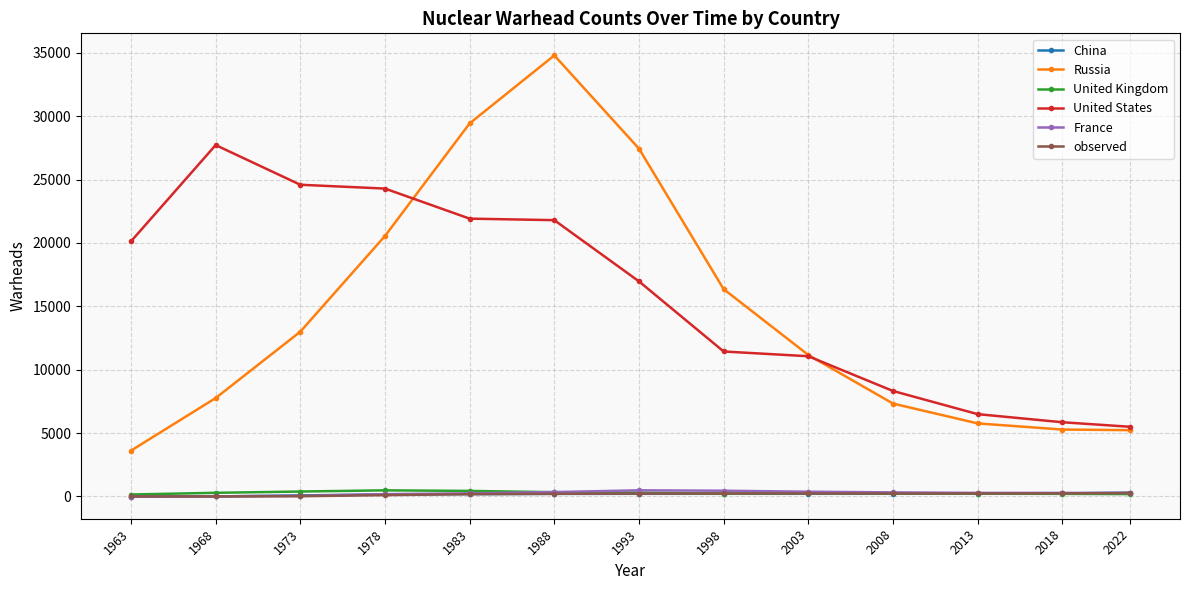

Is it true that United States equals 9217.4 at 2022?

False